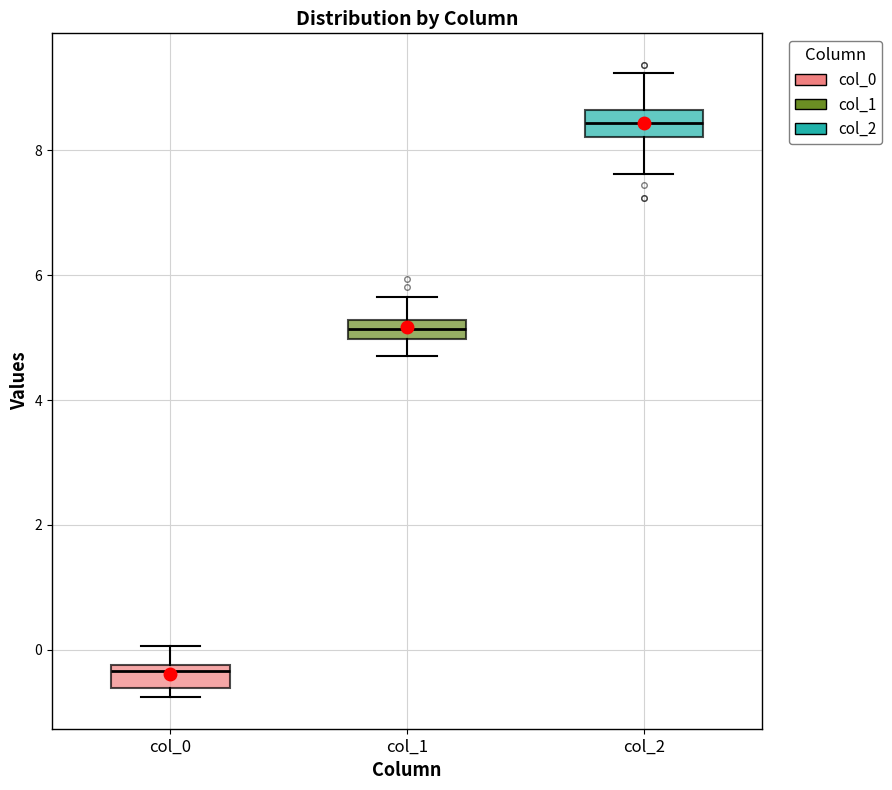

Reading left to right, read every box against the y-axis: the position of its median line, the range the box covers, and the ends of its whiskers. The values are not printed on the chart, so give them approximately, as read against the axis.

col_0: median -0.4, box -0.6 to -0.2, whiskers -0.8 to 0.0
col_1: median 5.2 (inside the box), box 5.0 to 5.2, whiskers 4.8 to 5.6
col_2: median 8.4, box 8.2 to 8.6, whiskers 7.6 to 9.2